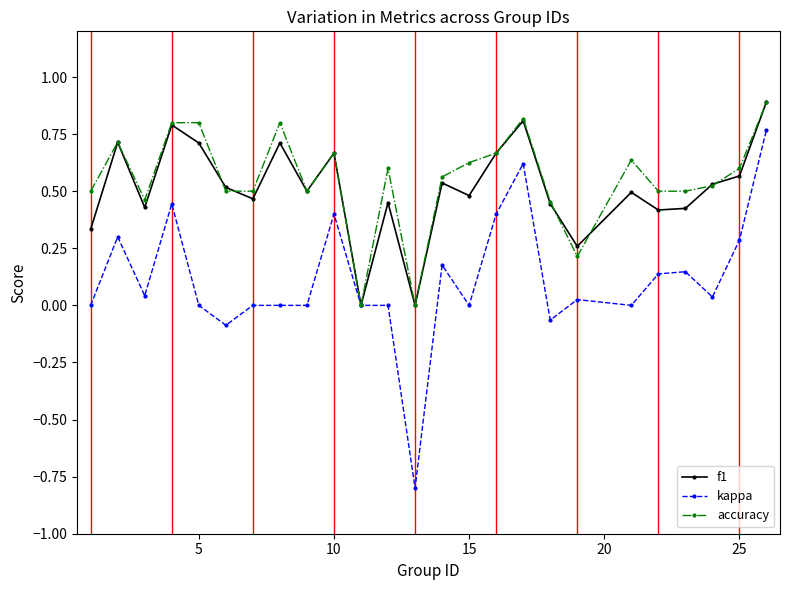

What is the minimum value shown in the chart?

-0.8